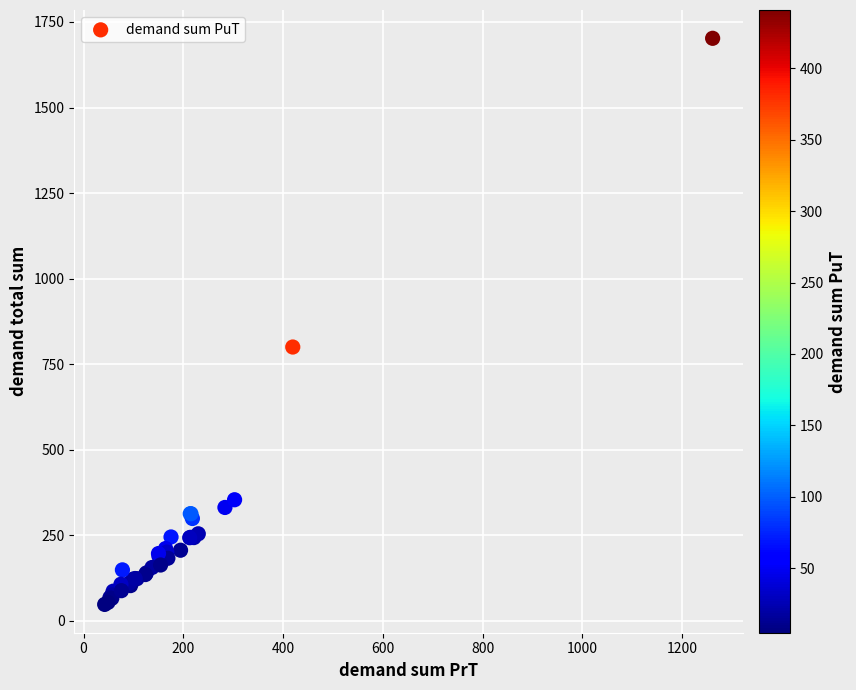

What Y value in the scatter plot is closest to 874?

800.0